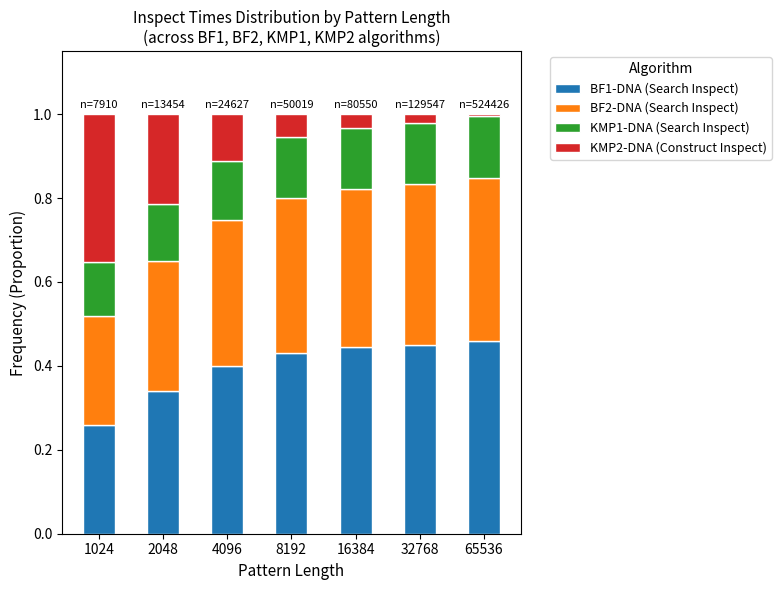

At which label does BF1-DNA (Search Inspect) reach its minimum?

1024